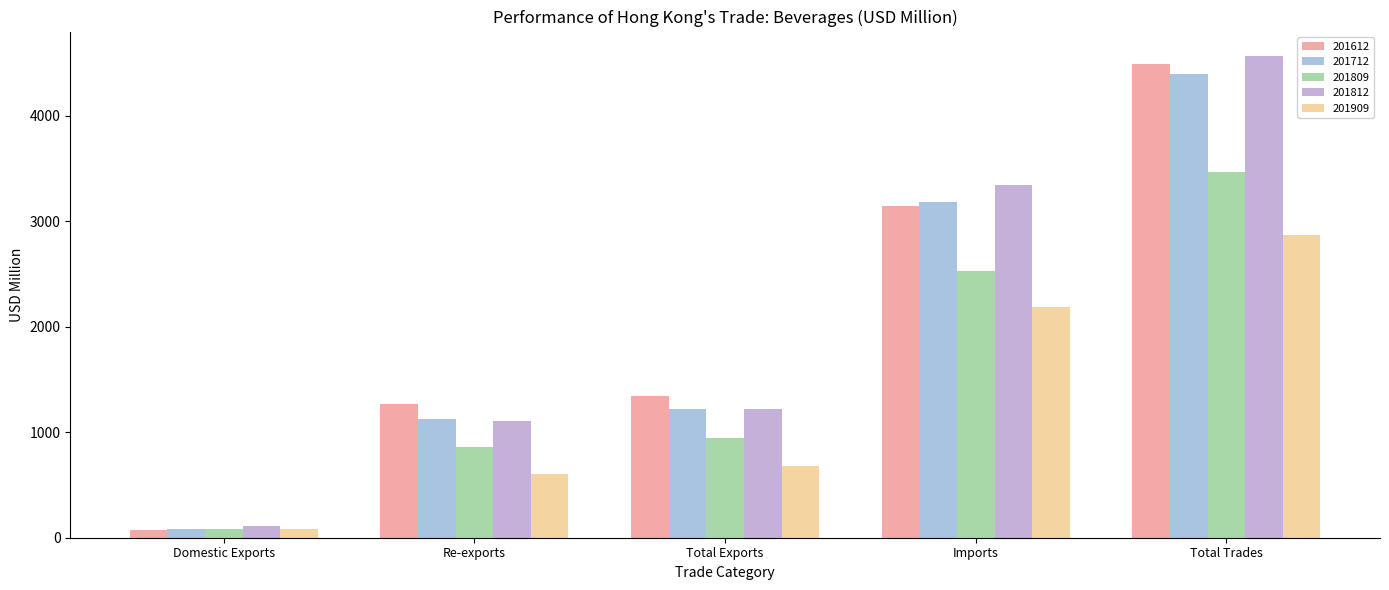

How many categories are shown in the chart?

5